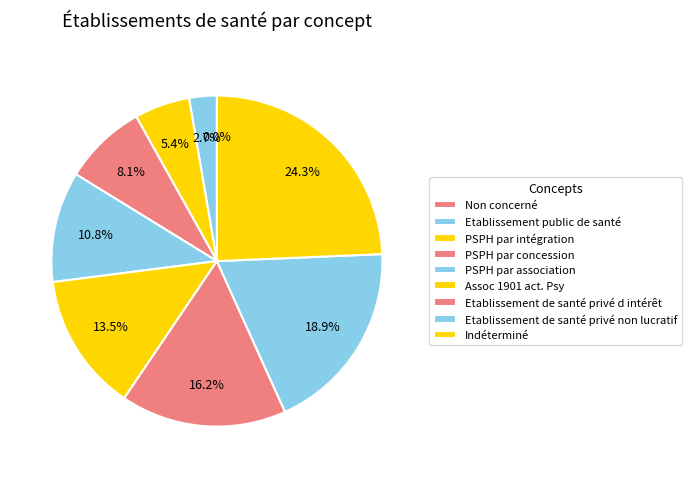

Is there any slice that represents more than half of the pie?

No